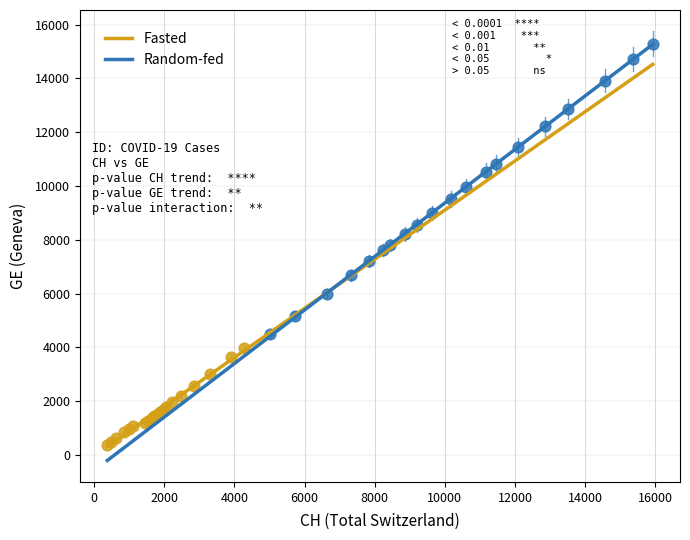

Which series contains the highest Y value?

Random-fed